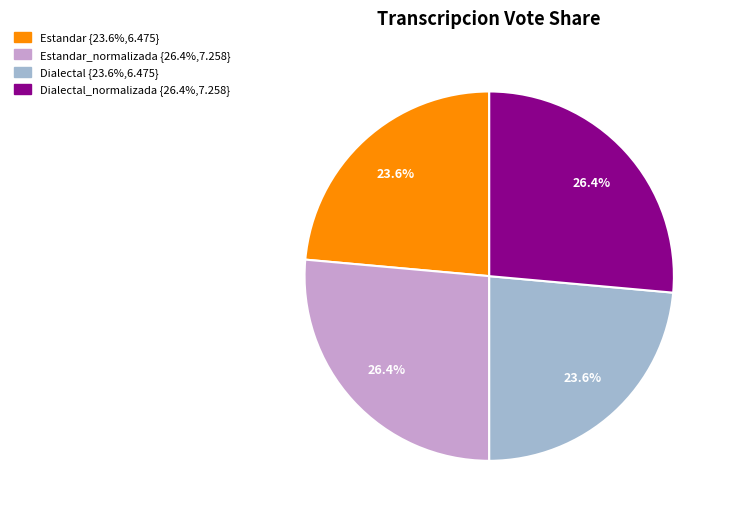

To the nearest percent, what is the average slice percentage?

25%